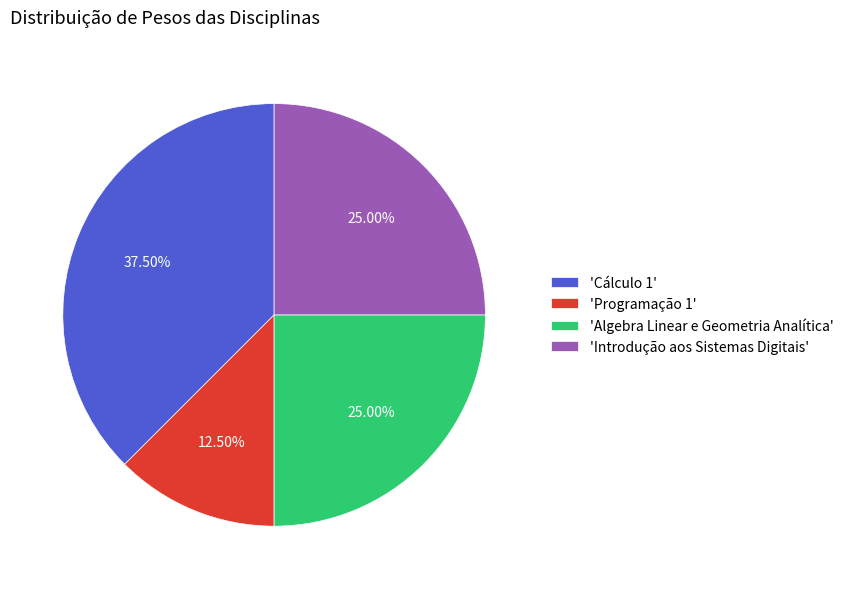

Is there any slice that represents more than half of the pie?

No